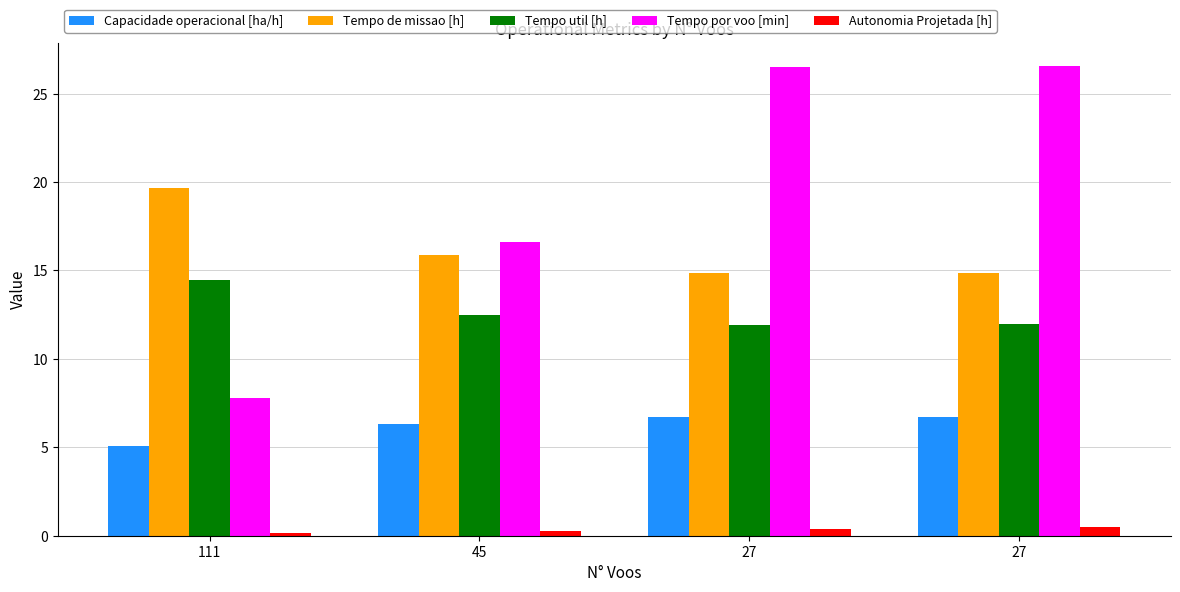

Does the chart contain stacked bars?

No